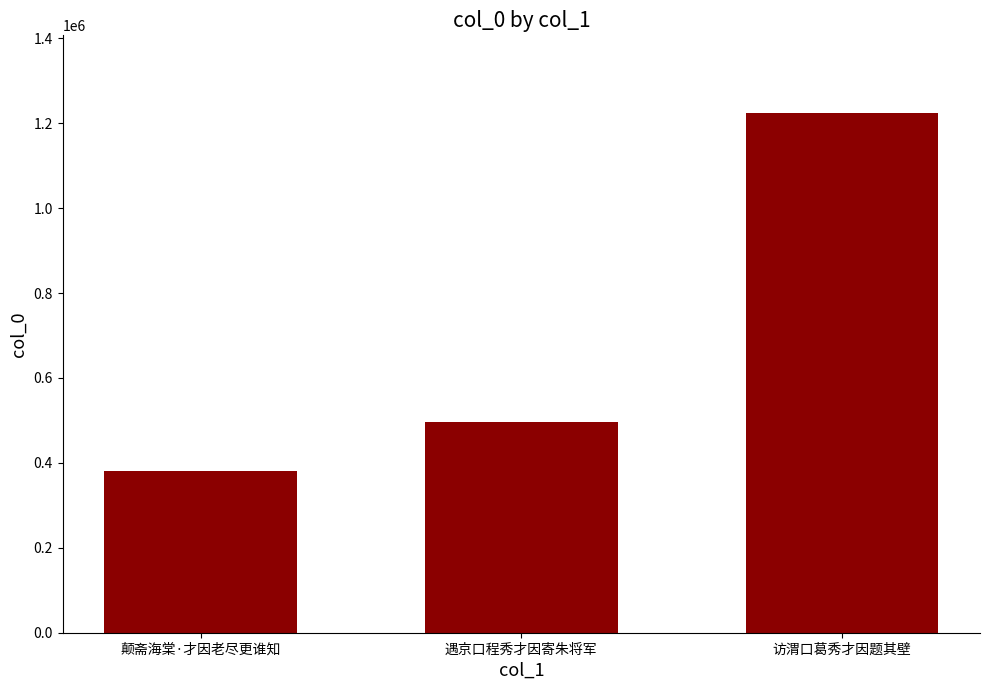

At which category does the chart reach its minimum across all series?

颠斋海棠·才因老尽更谁知